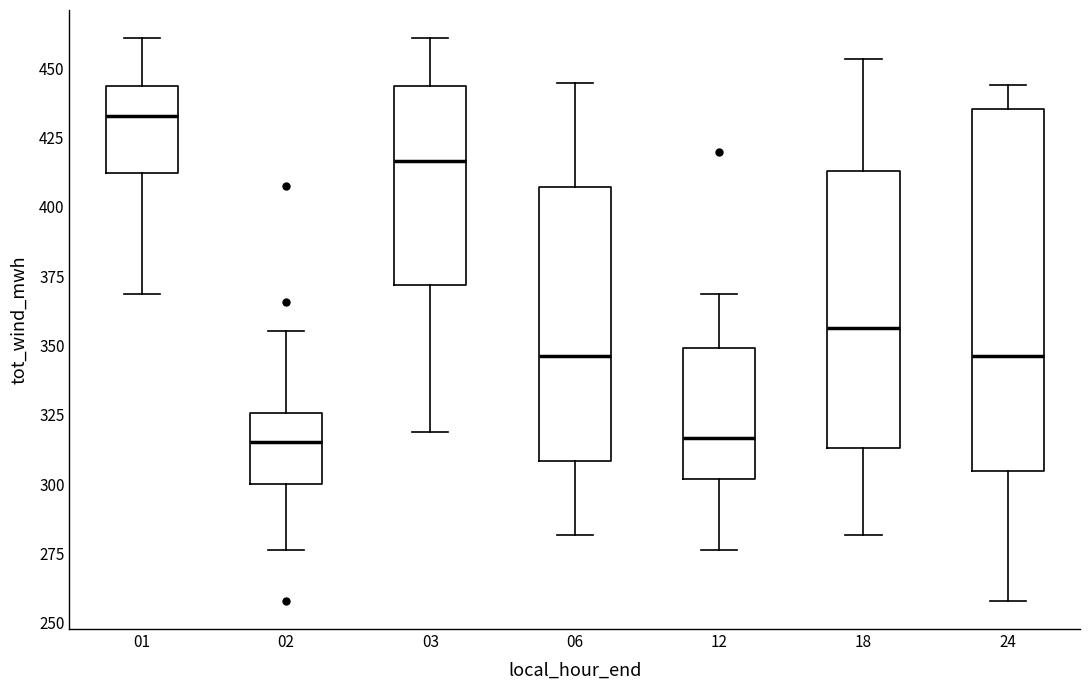

Where is the upper edge of the box at x = 12 on the y-axis? The values are not printed on the chart, so give them approximately, as read against the axis.

350